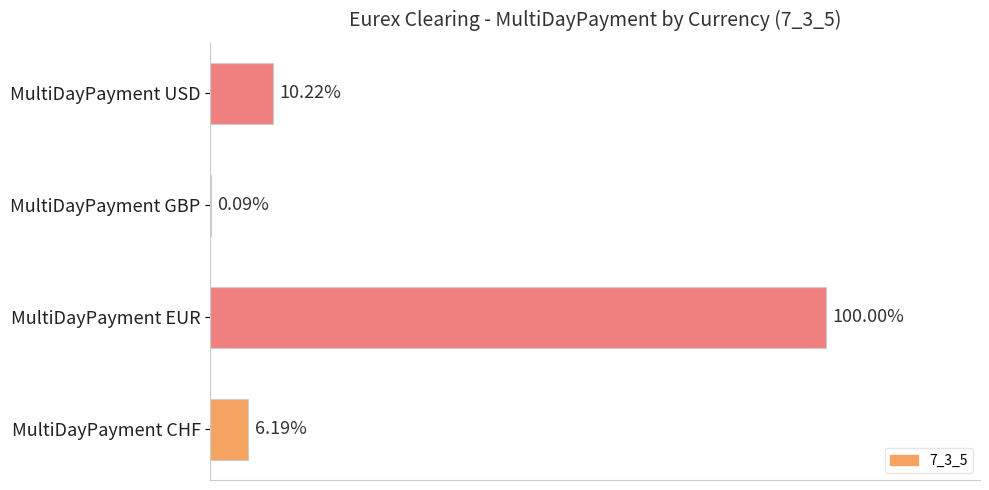

Are the bars horizontal?

Yes